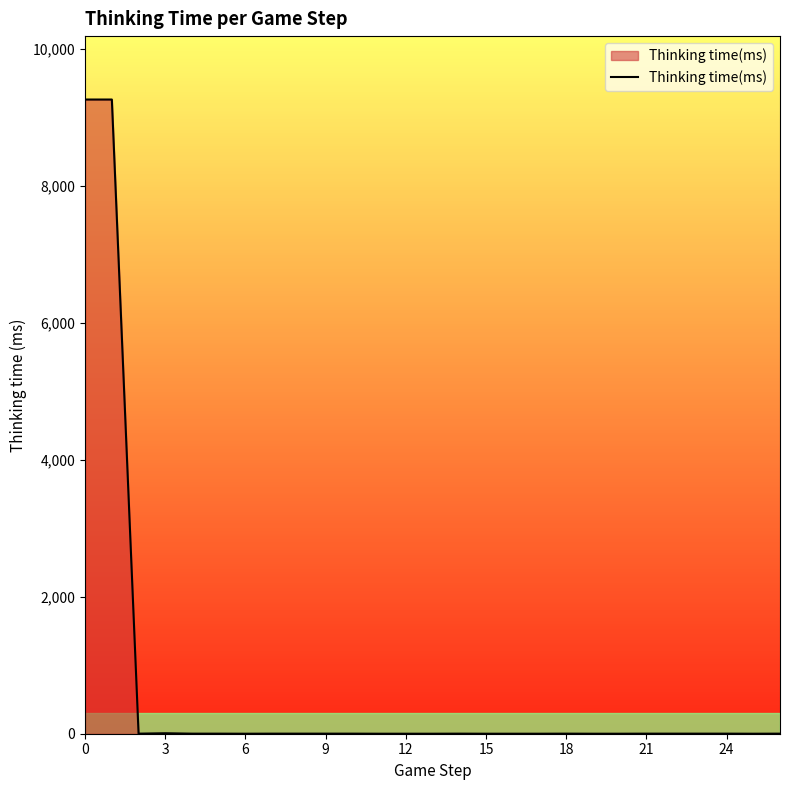

What is the difference between the maximum and minimum values?

9259